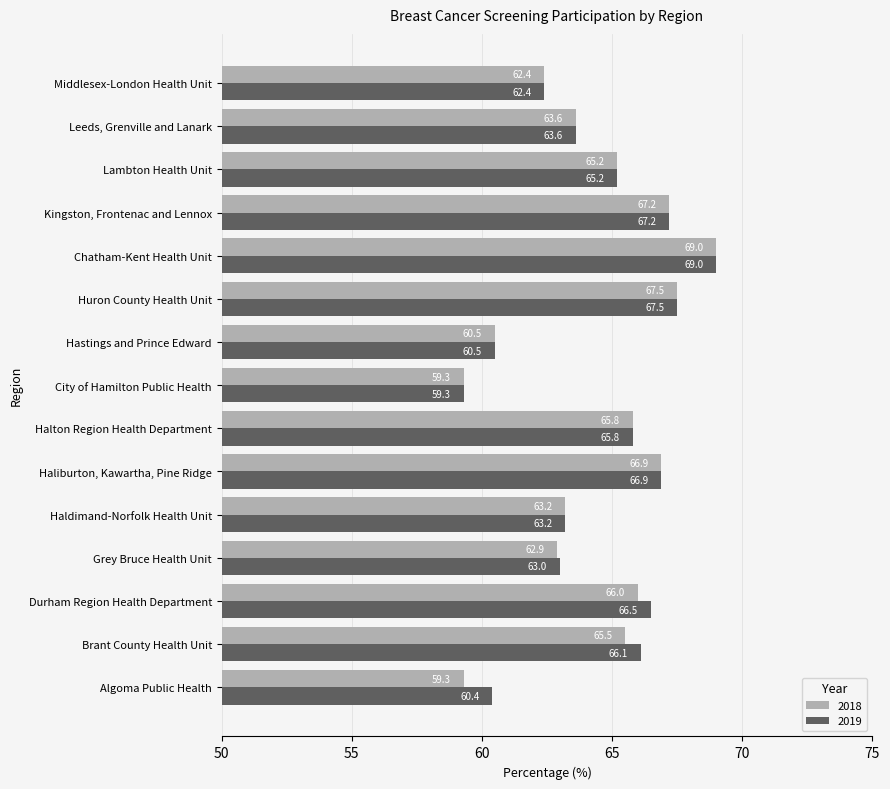

The value of 2018 at Algoma Public Health is 98.7. True or false?

False